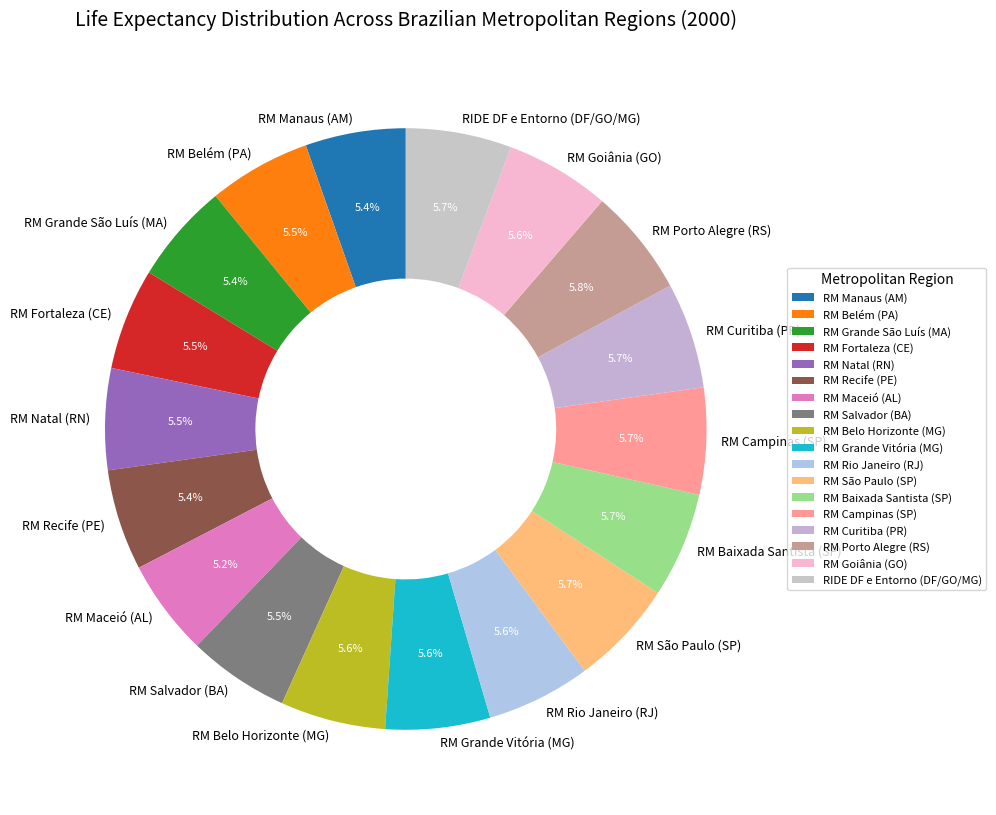

Count the number of slices in the pie.

18